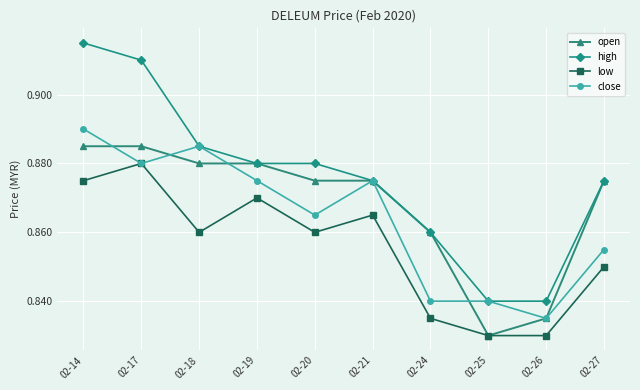

Is the value of low at 02-21 greater than the value of close at 02-26?

Yes